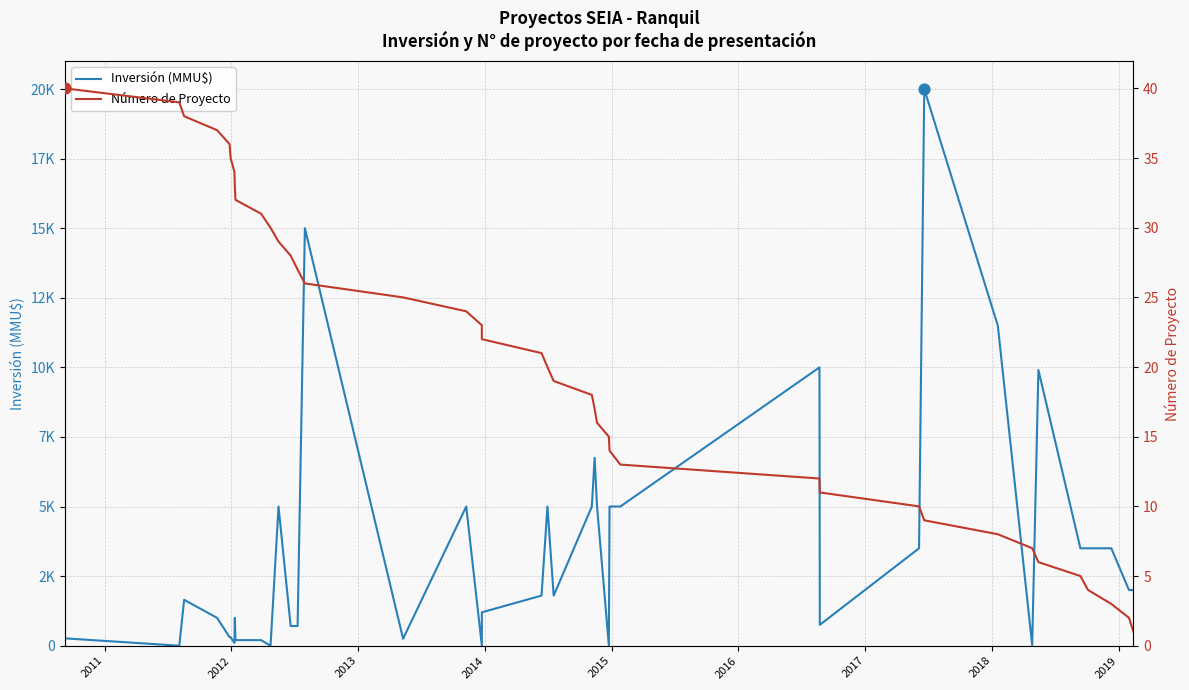

What are all the series names shown in the legend?

Inversión (MMU$), Número de Proyecto